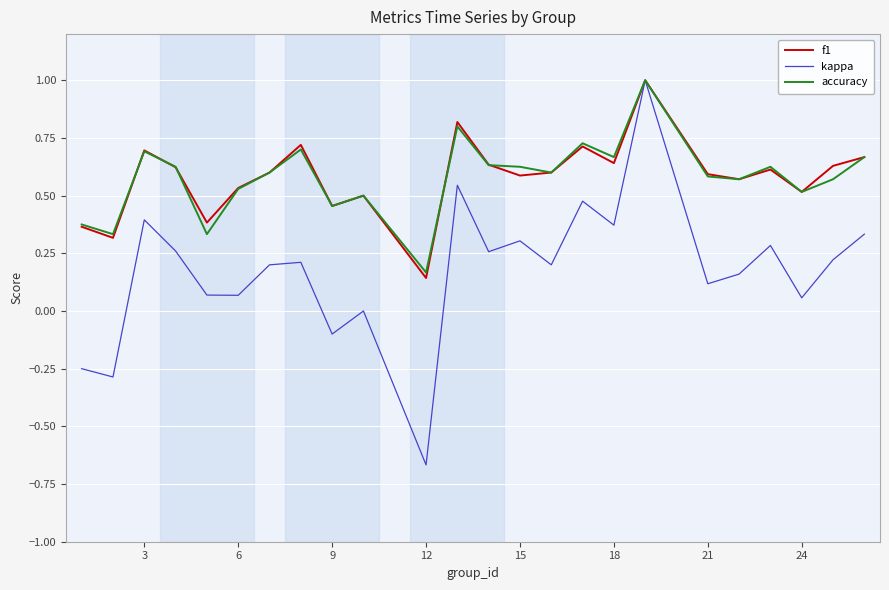

In kappa, how many points are higher than both neighbors (excluding endpoints)?

8